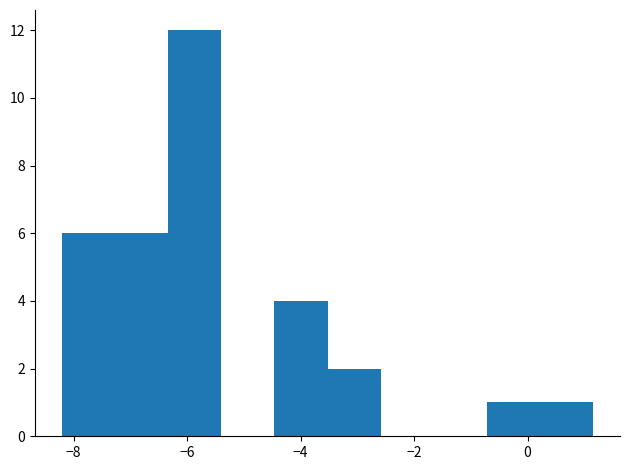

Reading left to right, list every bar in this chart as the range it spans on the x-axis followed by its height. Neither the bar edges nor the heights are printed on the chart, so give them approximately, as read against the axes.

-8.2 to -7.2: 6
-7.2 to -6.4: 6
-6.4 to -5.4: 12
-5.4 to -4.4: 0
-4.4 to -3.6: 4
-3.6 to -2.6: 2
-2.6 to -1.6: 0
-1.6 to -0.8: 0
-0.8 to 0.2: 1
0.2 to 1.2: 1